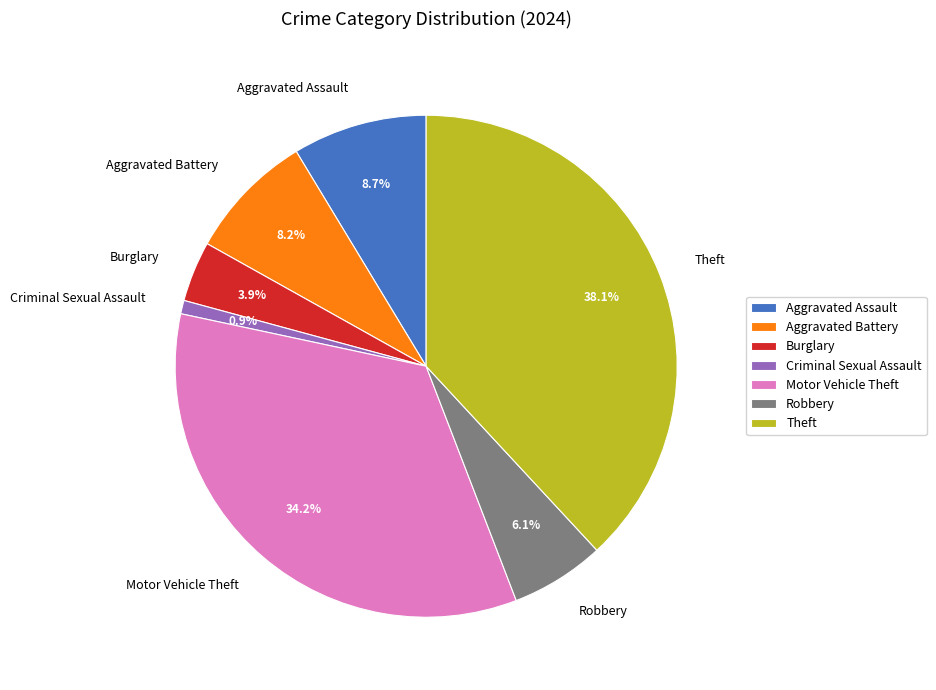

What is the total percentage of Motor Vehicle Theft and Criminal Sexual Assault?

35.1%